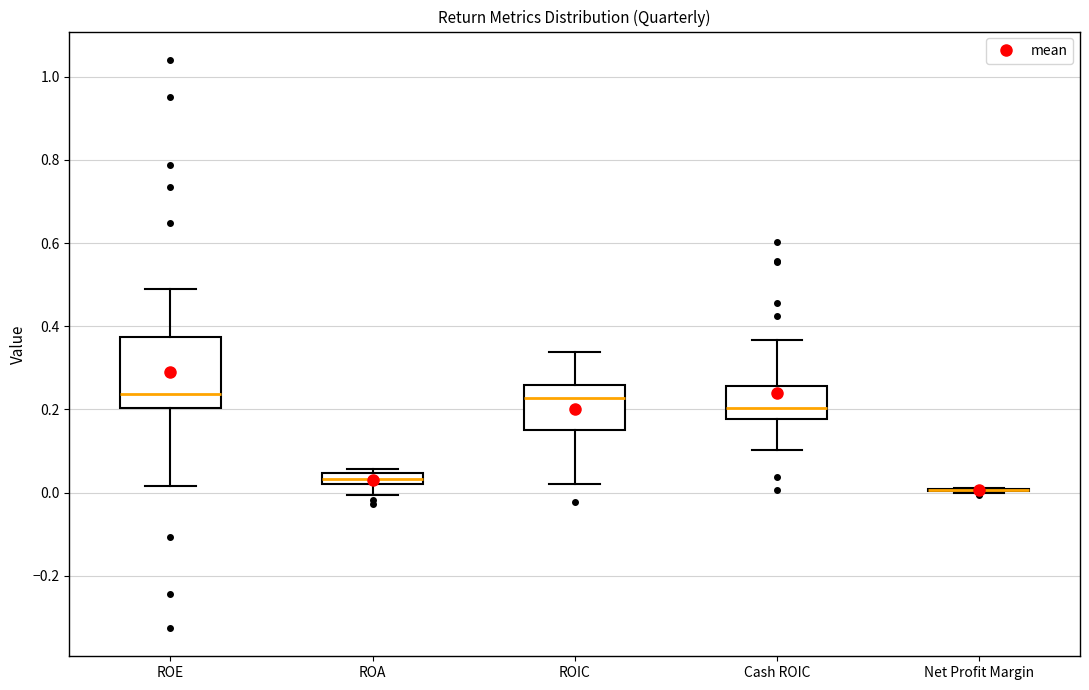

Where does the lower whisker of the box for ROA end on the y-axis? The values are not printed on the chart, so give them approximately, as read against the axis.

0.00